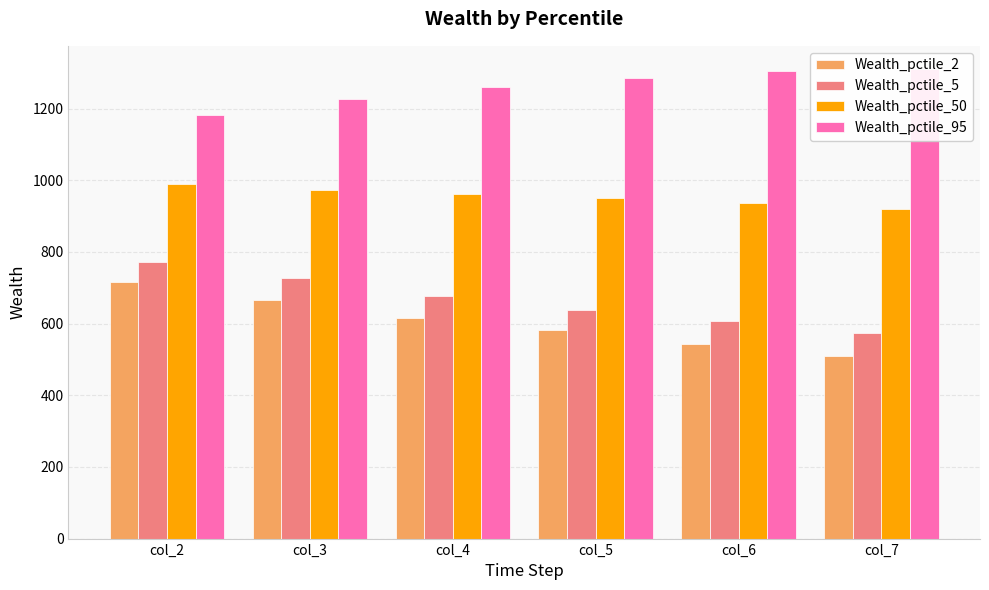

How many distinct data groups are displayed?

4